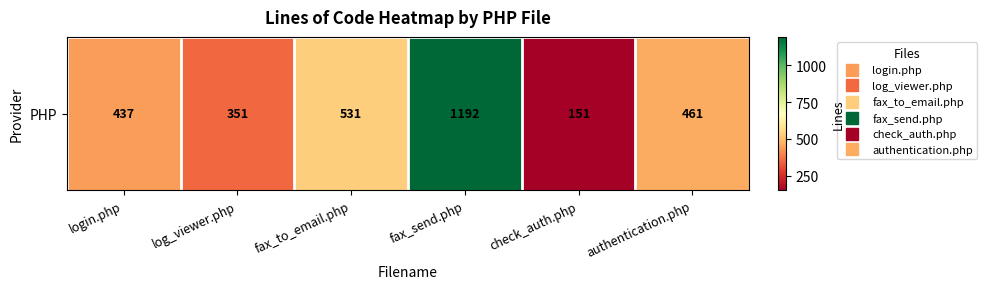

Rank the categories by value from highest to lowest.

fax_send.php, fax_to_email.php, authentication.php, login.php, log_viewer.php, check_auth.php